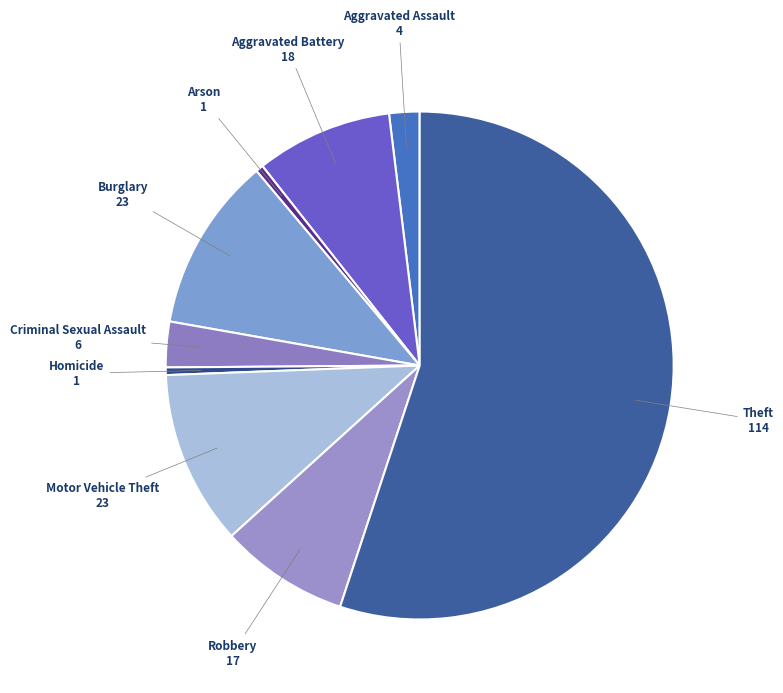

How many segments does this pie chart have?

9